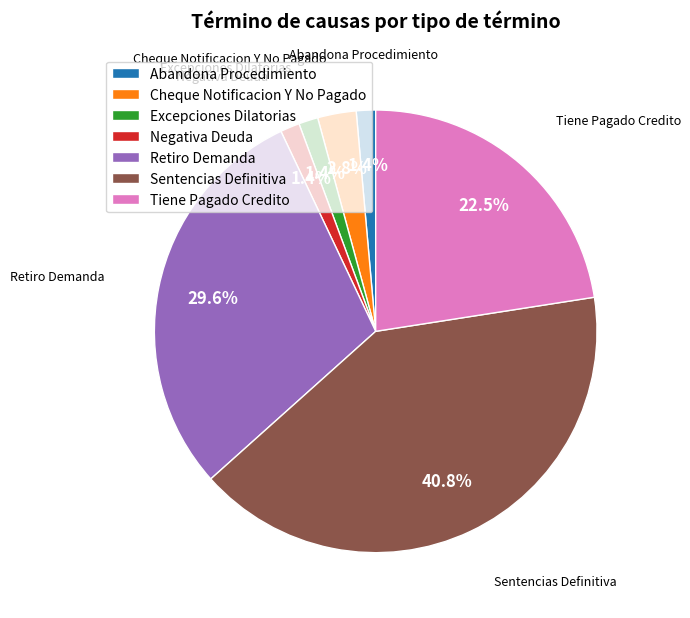

Approximately how many times larger is the value at Abandona Procedimiento compared to Cheque Notificacion Y No Pagado?

0.5